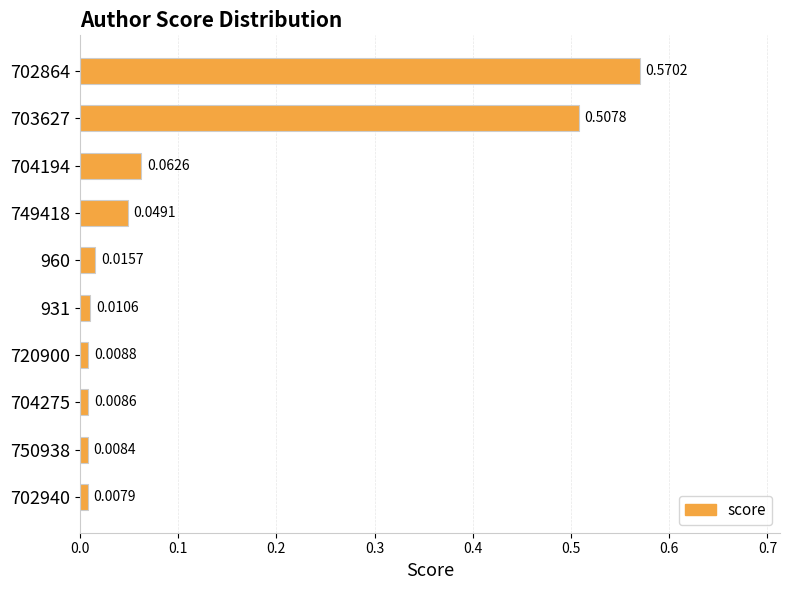

Between 749418 and 704275, which is larger?

749418